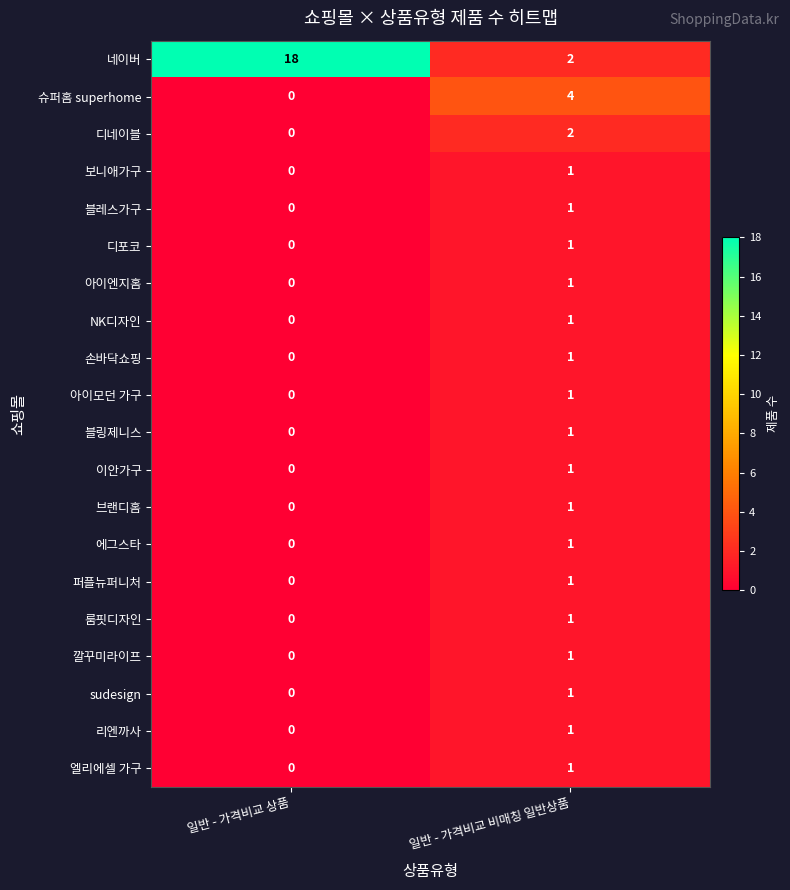

List the labels in order of 디네이블 value, smallest first.

일반 - 가격비교 상품, 일반 - 가격비교 비매칭 일반상품